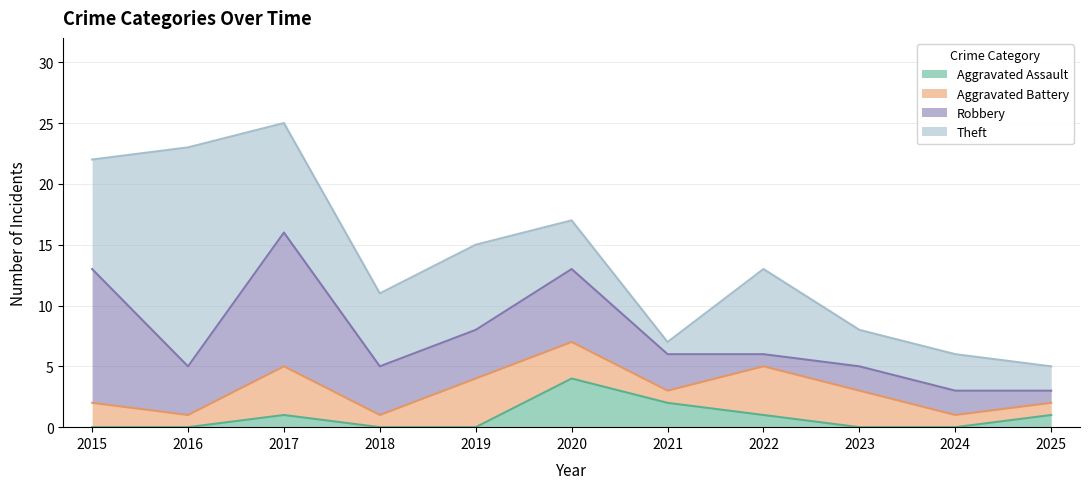

The value of Aggravated Assault at 2020 is 4. True or false?

True